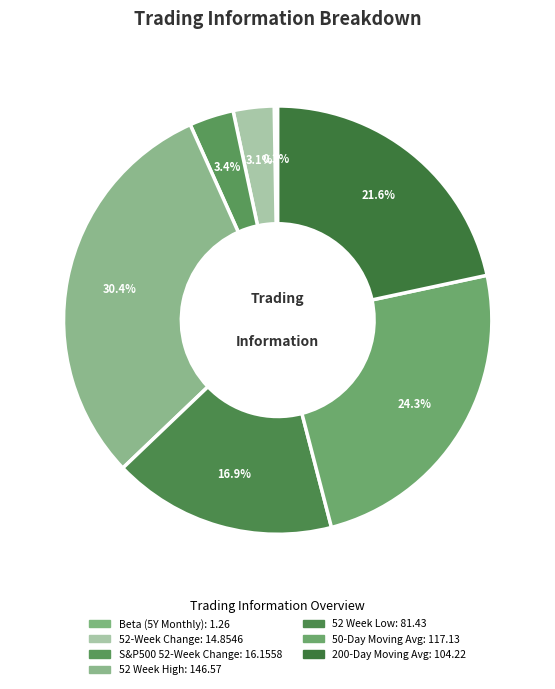

What portion of the pie excludes 200-Day Moving Avg?

78.4%